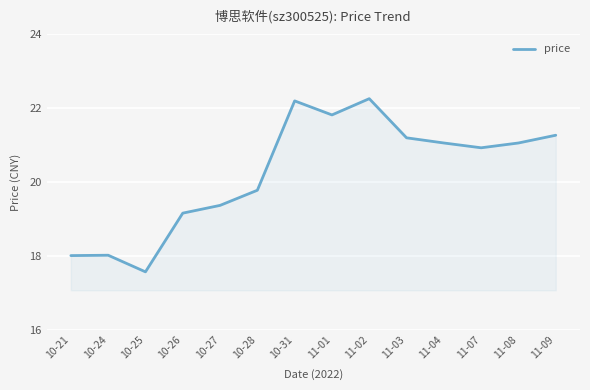

What is the change in value from 10-25 to 11-04?

+3.5